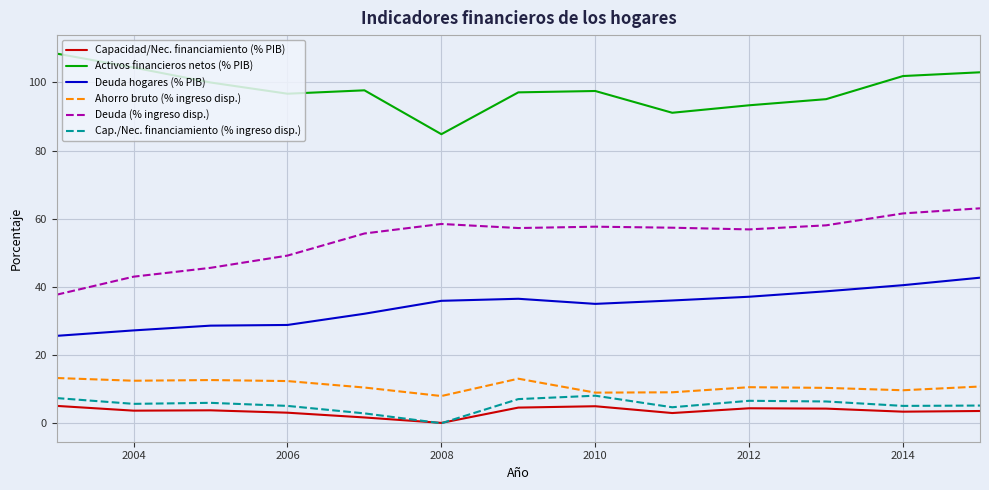

What is the greatest value displayed?

108.5